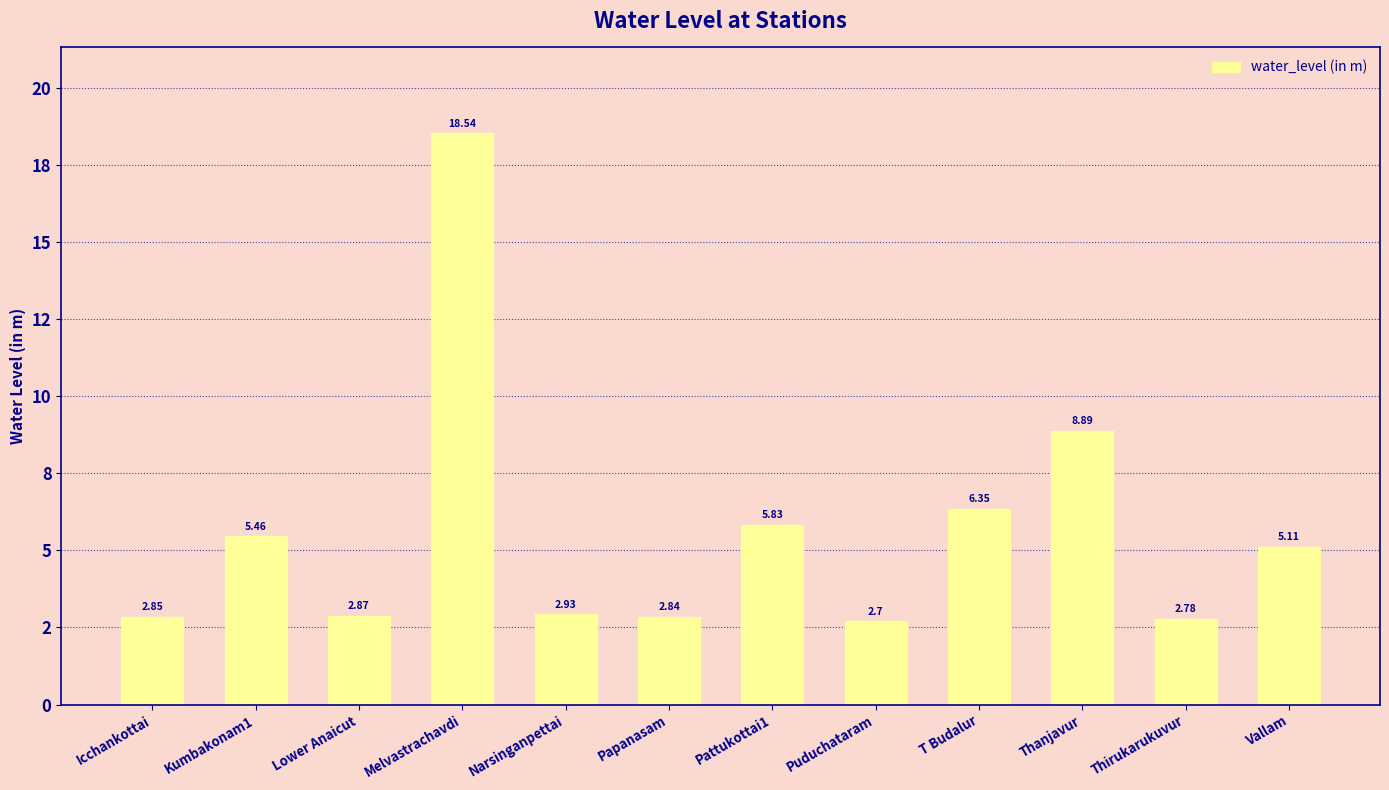

At which label is the value closest to 10?

Thanjavur